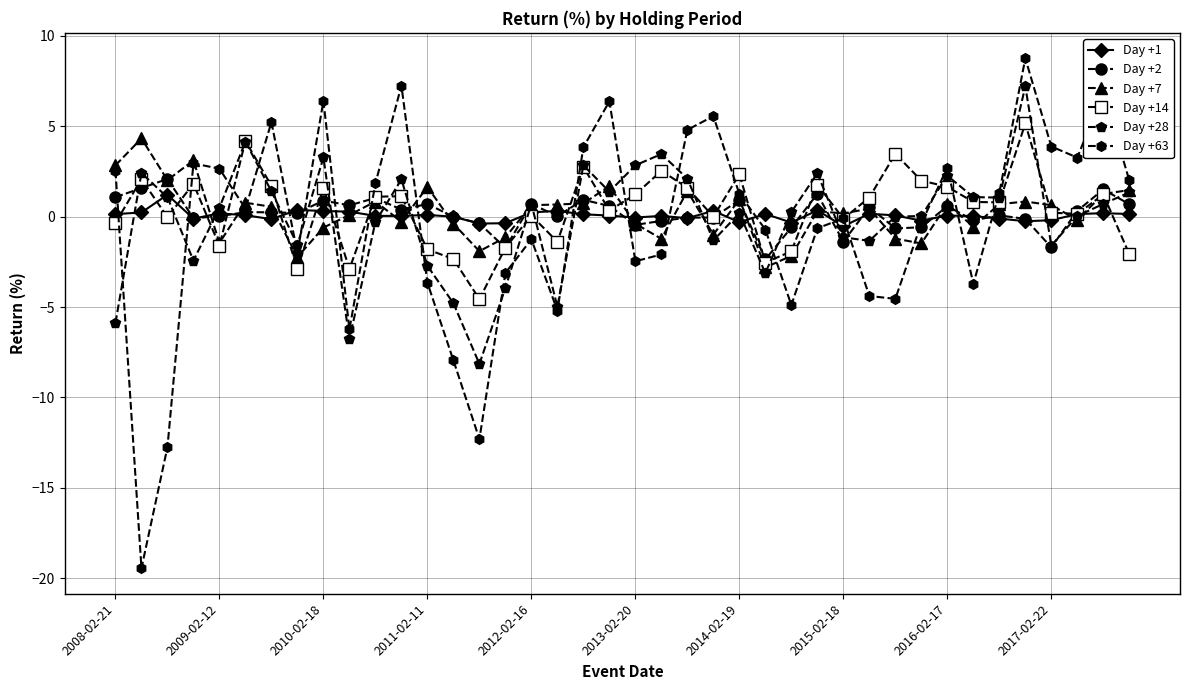

What is the minimum value for Day +63?

-19.5